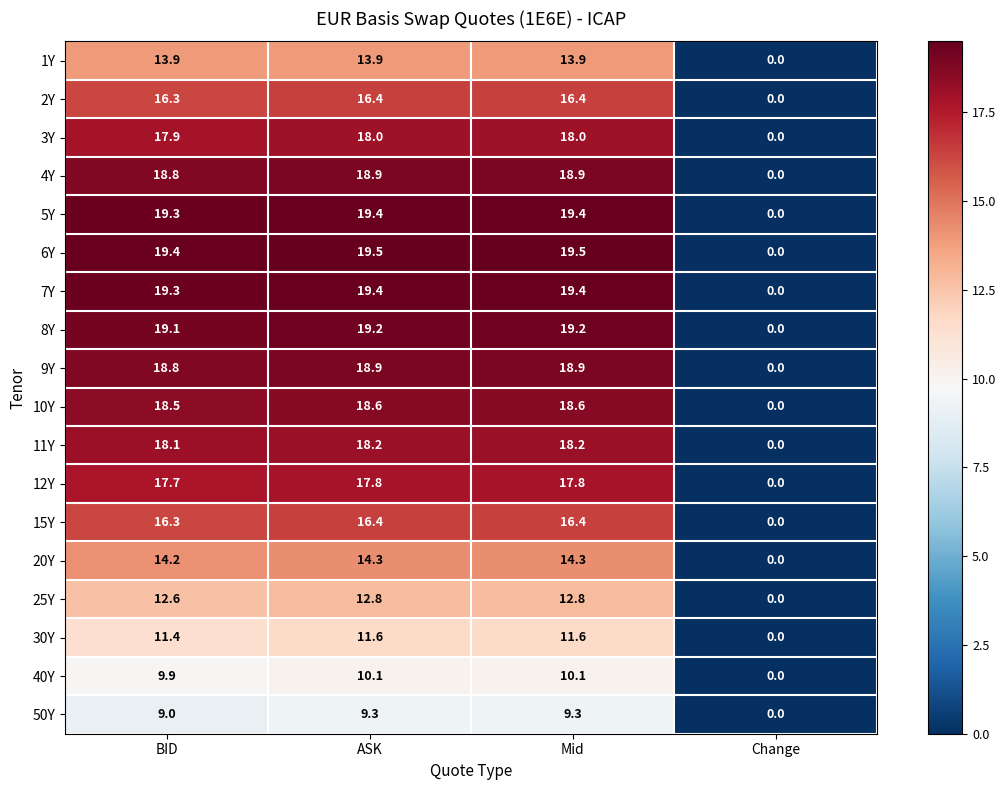

What is the spread (max minus min) of values at BID?

10.4